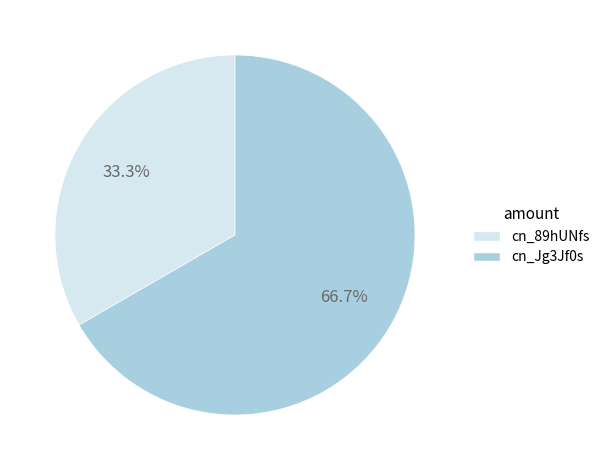

Which slice is the smallest?

cn_89hUNfs